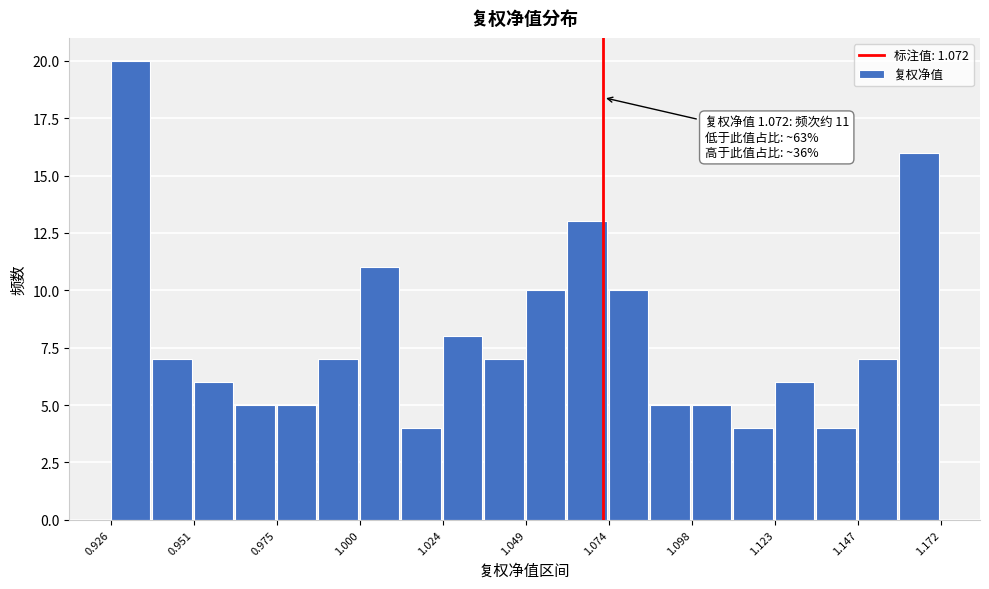

Read against the x-axis, roughly where is the centre of the tallest bar?

0.930